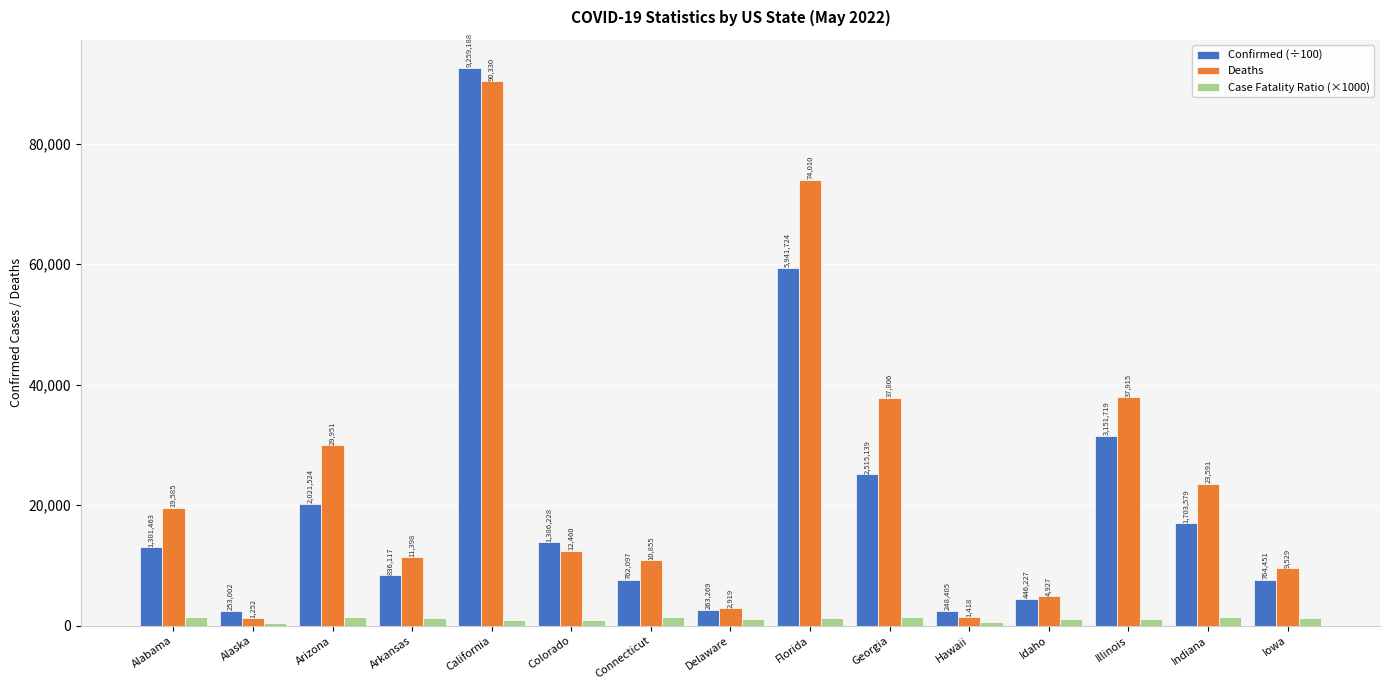

Which category has the lowest value in the Case Fatality Ratio (×1000) series?

Alaska